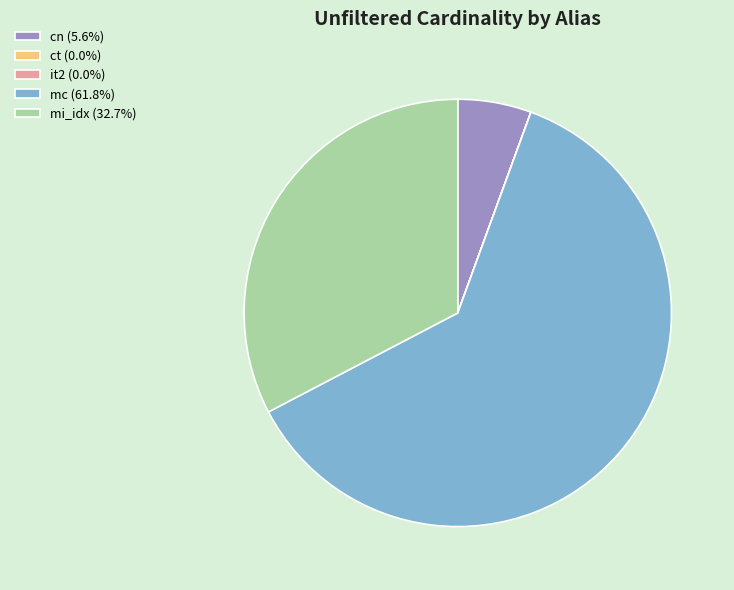

Combined, do mc (61.8%) and cn (5.6%) account for over 50%?

Yes